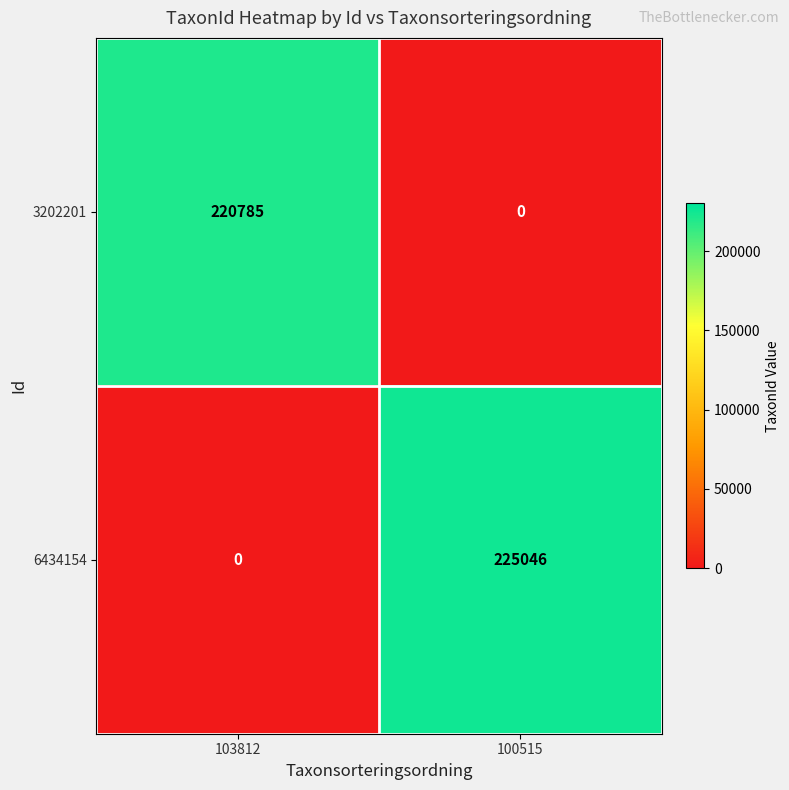

Rank the series by their average value, from highest to lowest.

6434154, 3202201